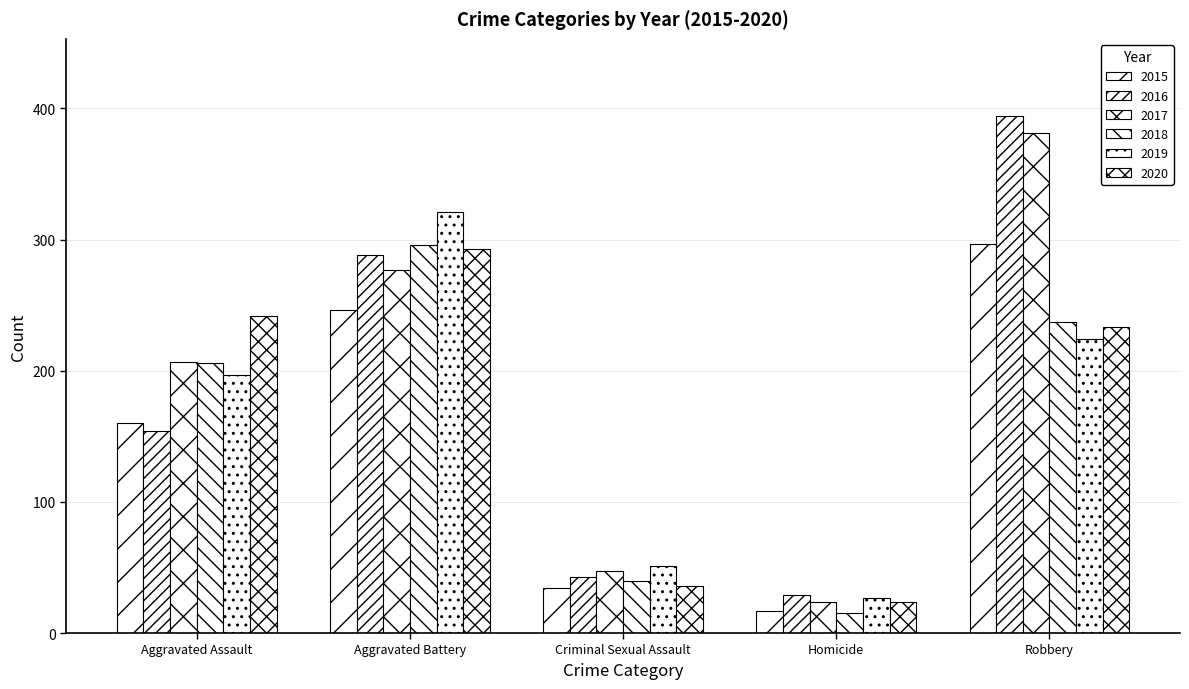

How many categories are shown in the chart?

5